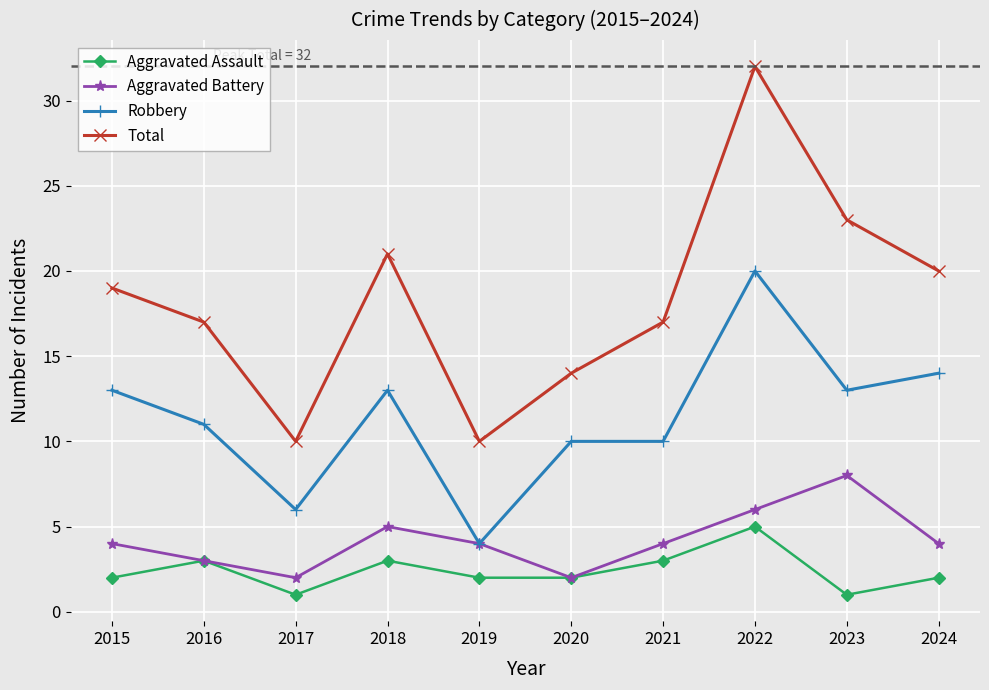

List the series in order of their peak value, lowest first.

Aggravated Assault, Aggravated Battery, Robbery, Total